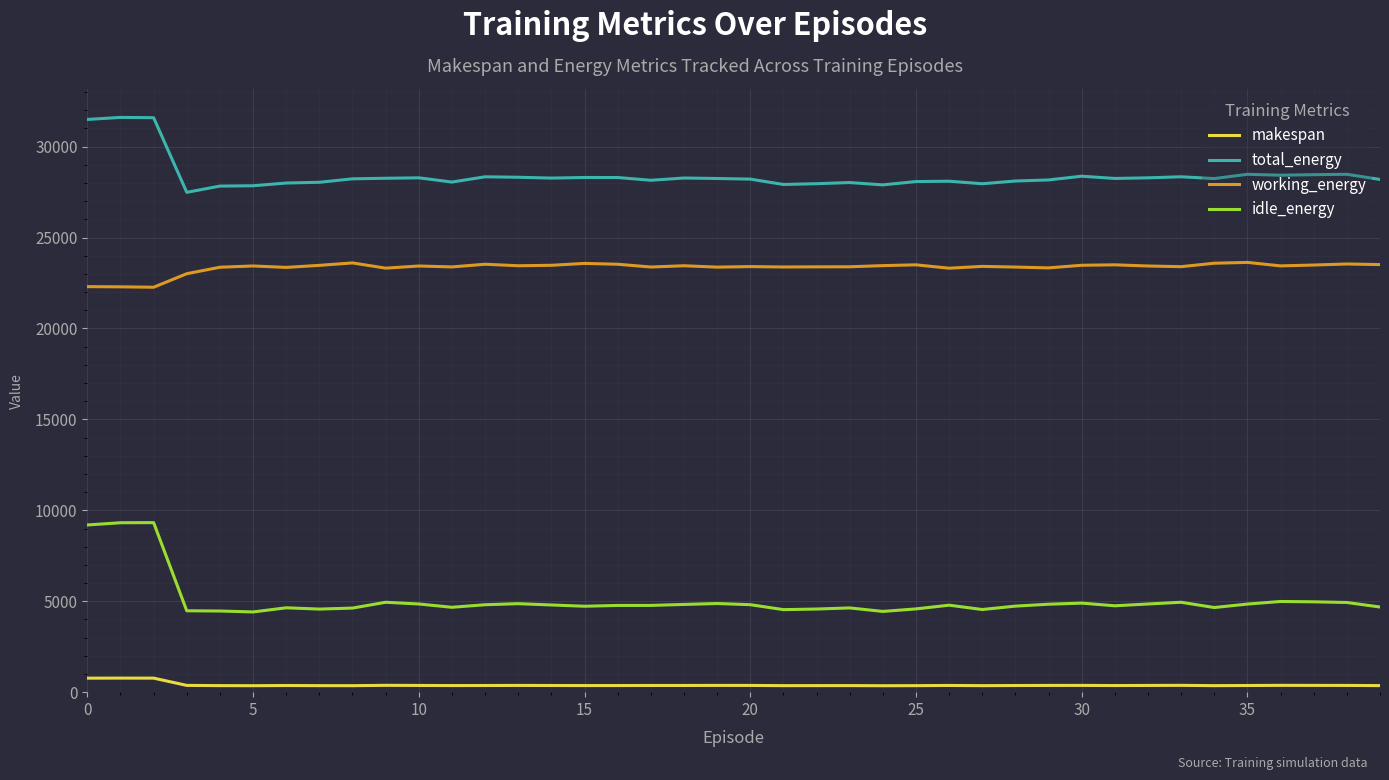

What is the difference between the maximum and minimum values in the total_energy series?

4119.8